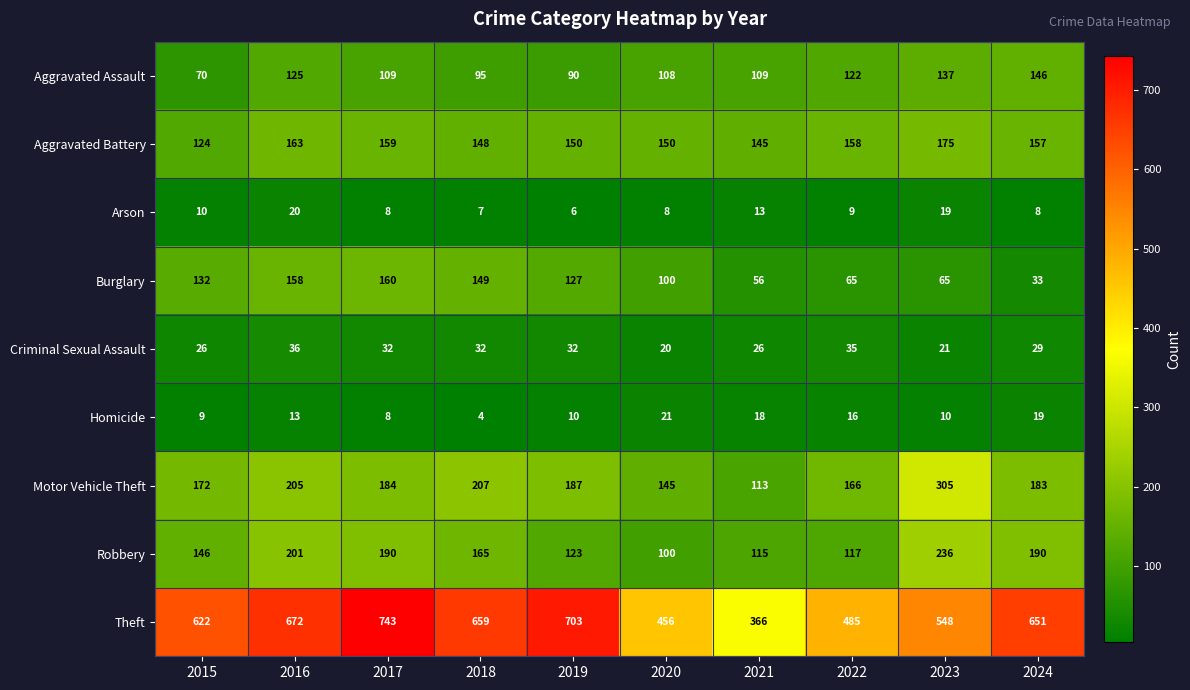

Rank the series by their maximum value, from highest to lowest.

Theft, Motor Vehicle Theft, Robbery, Aggravated Battery, Burglary, Aggravated Assault, Criminal Sexual Assault, Homicide, Arson